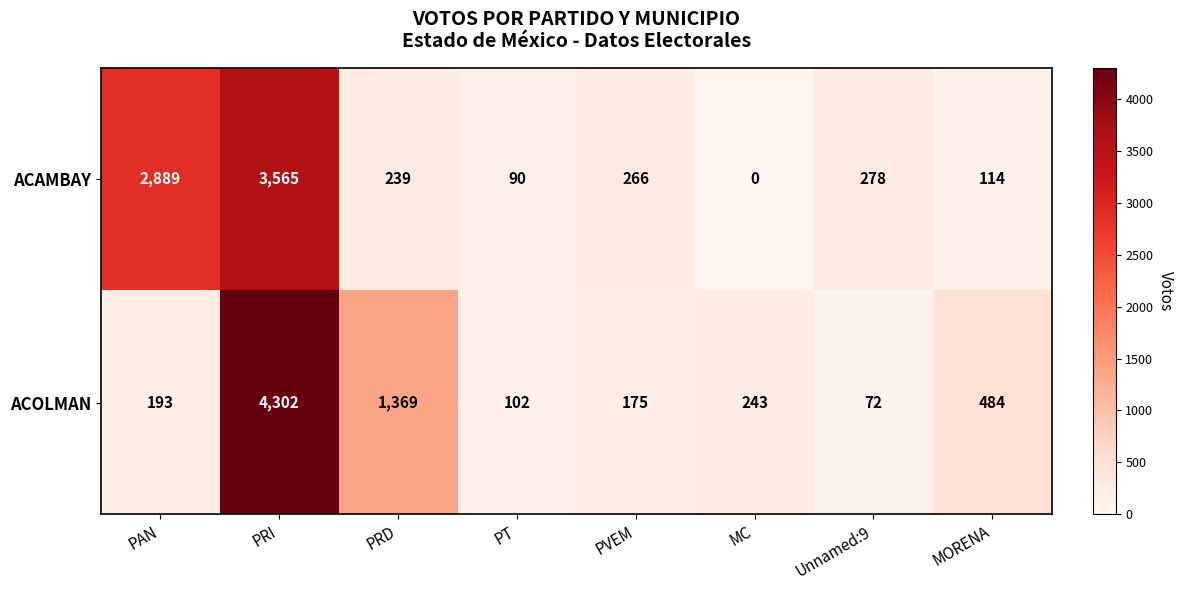

The ACOLMAN series shows 47 at Unnamed:9. True or false?

False